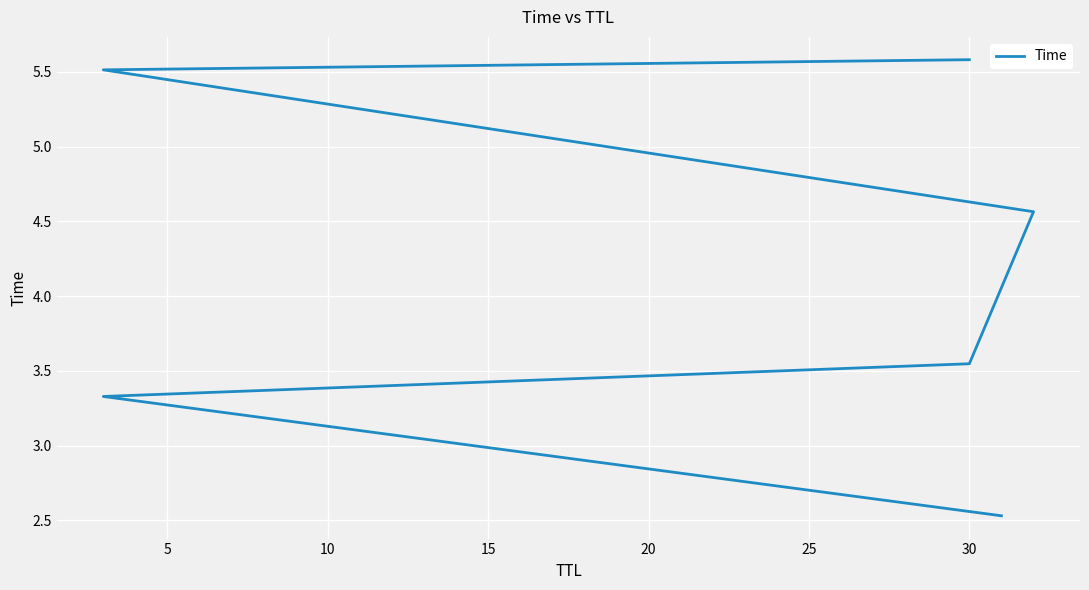

How many values exceed 4?

3